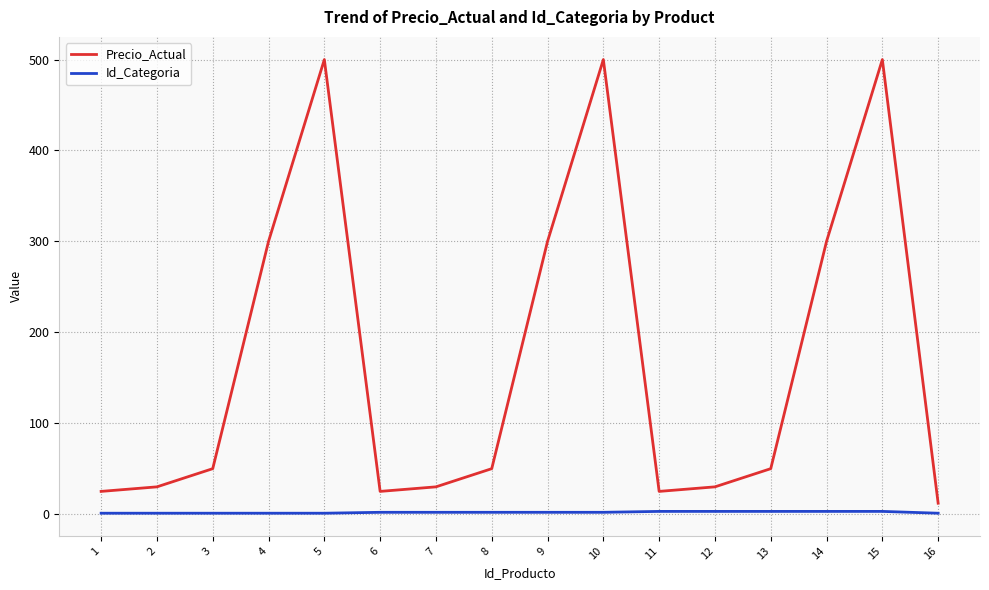

Which series has the widest spread of values?

Precio_Actual